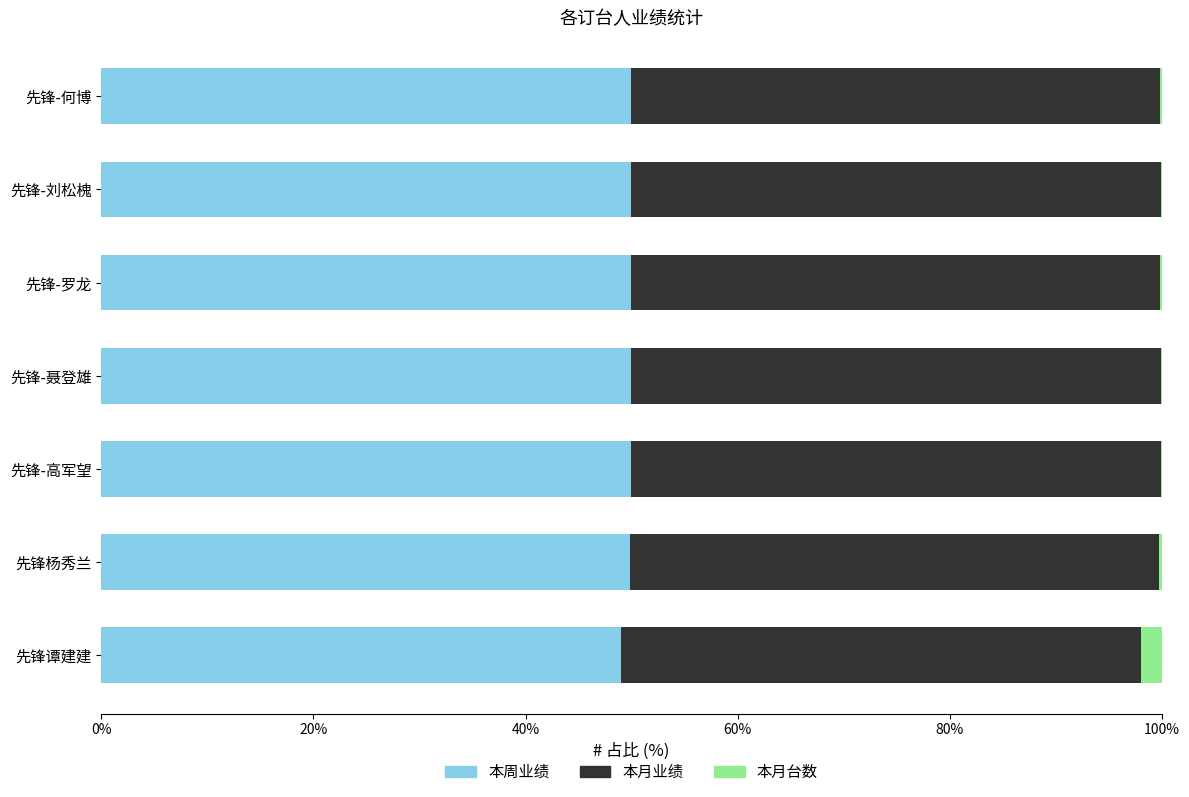

What is the sum of all 本周业绩 values?

348.6